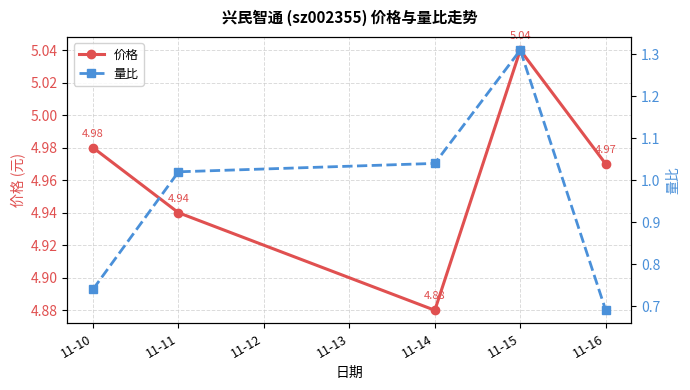

True or false: 价格 and 量比 intersect in this chart.

False